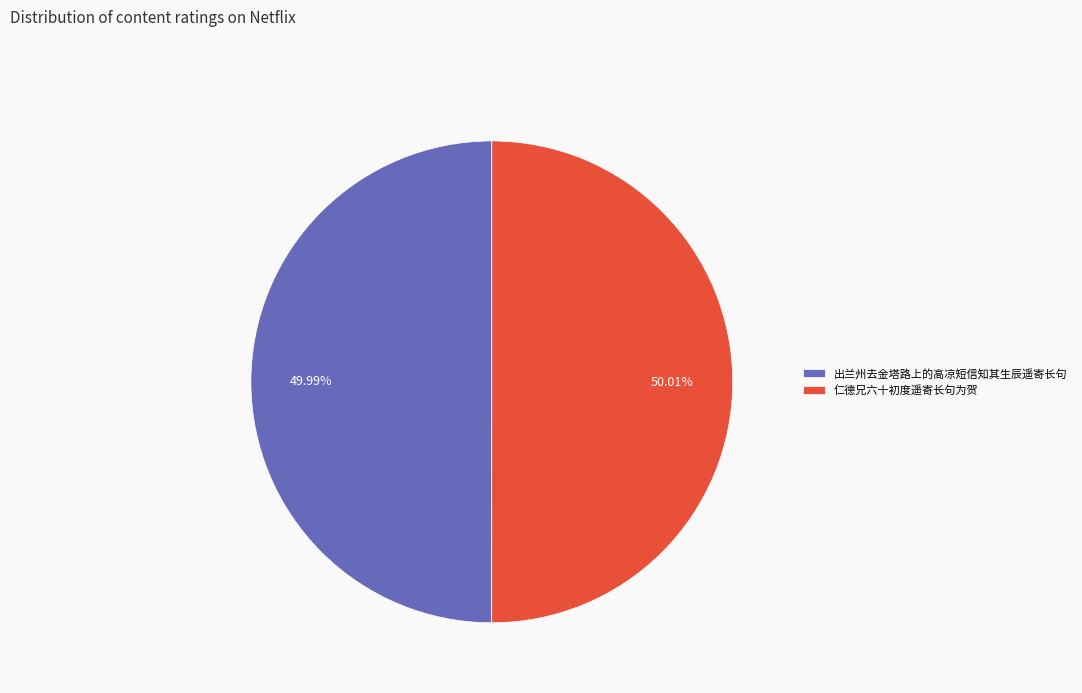

Is there a majority slice in this chart?

Yes